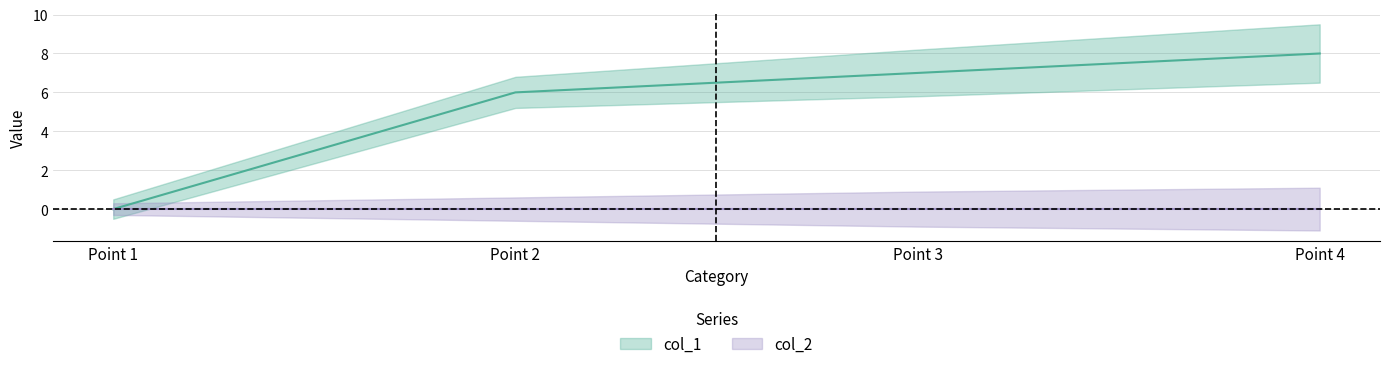

Between Point 1 and Point 2, which is larger?

Point 2